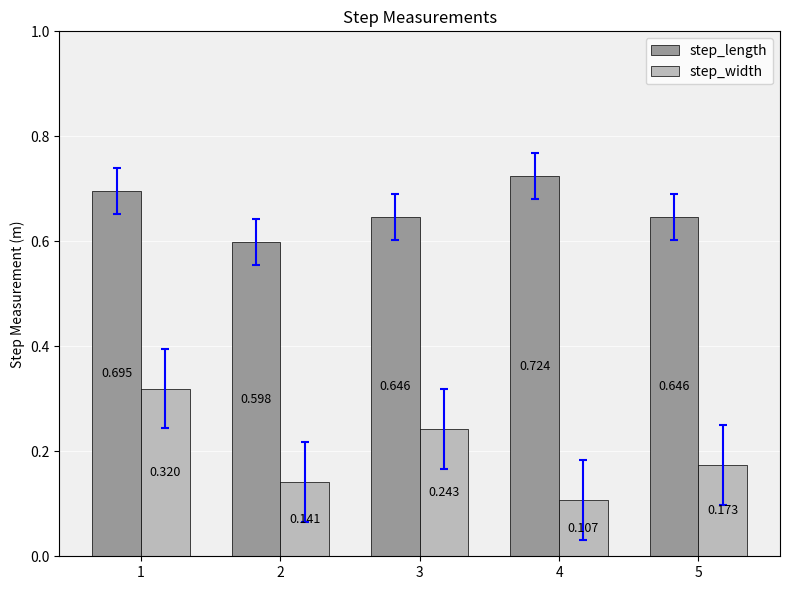

Which series has the largest total across all categories?

step_length